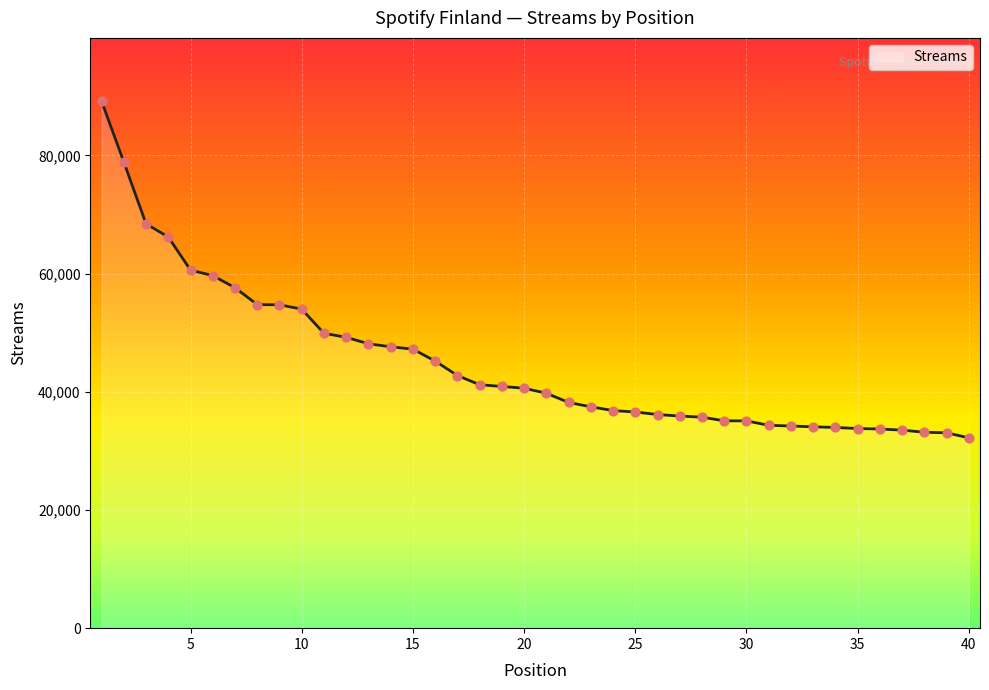

What is the difference between the maximum and minimum values?

56974